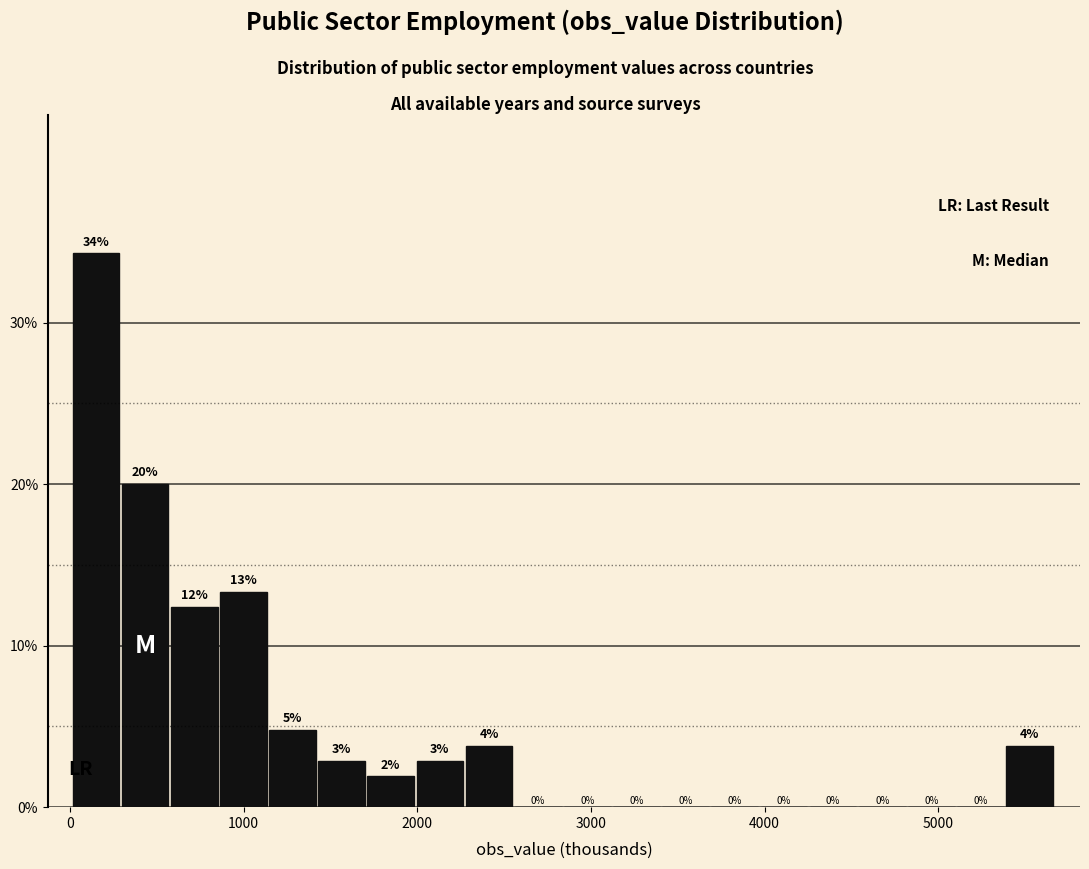

Around what value on the x-axis is the tallest bar? Give the approximate position of its centre, as read against the axis.

100